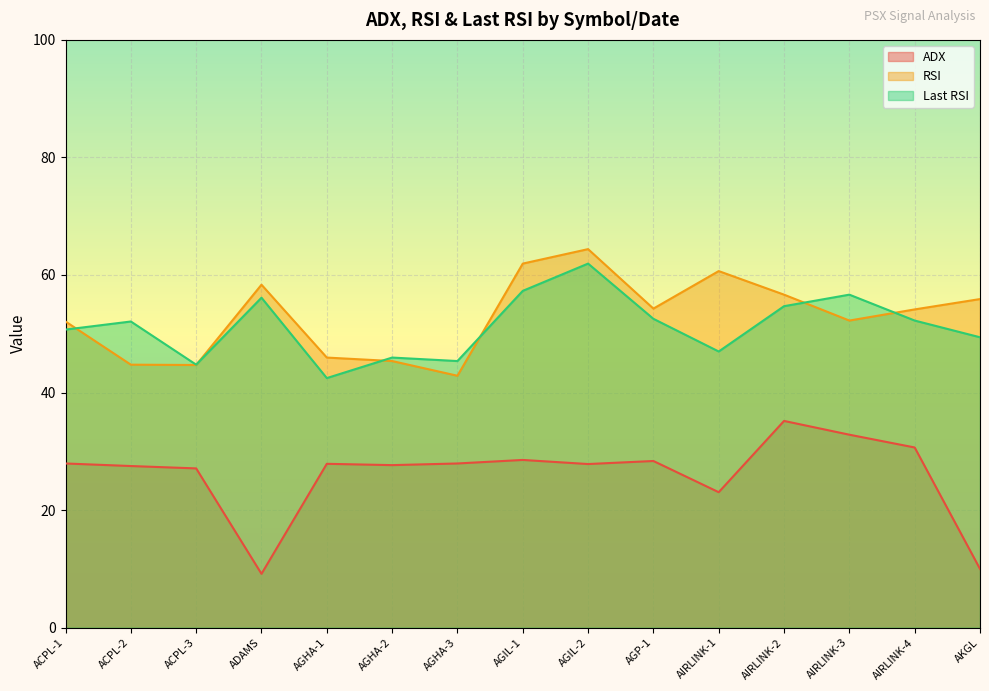

At which category is the sum across all series the highest?

AGIL-2